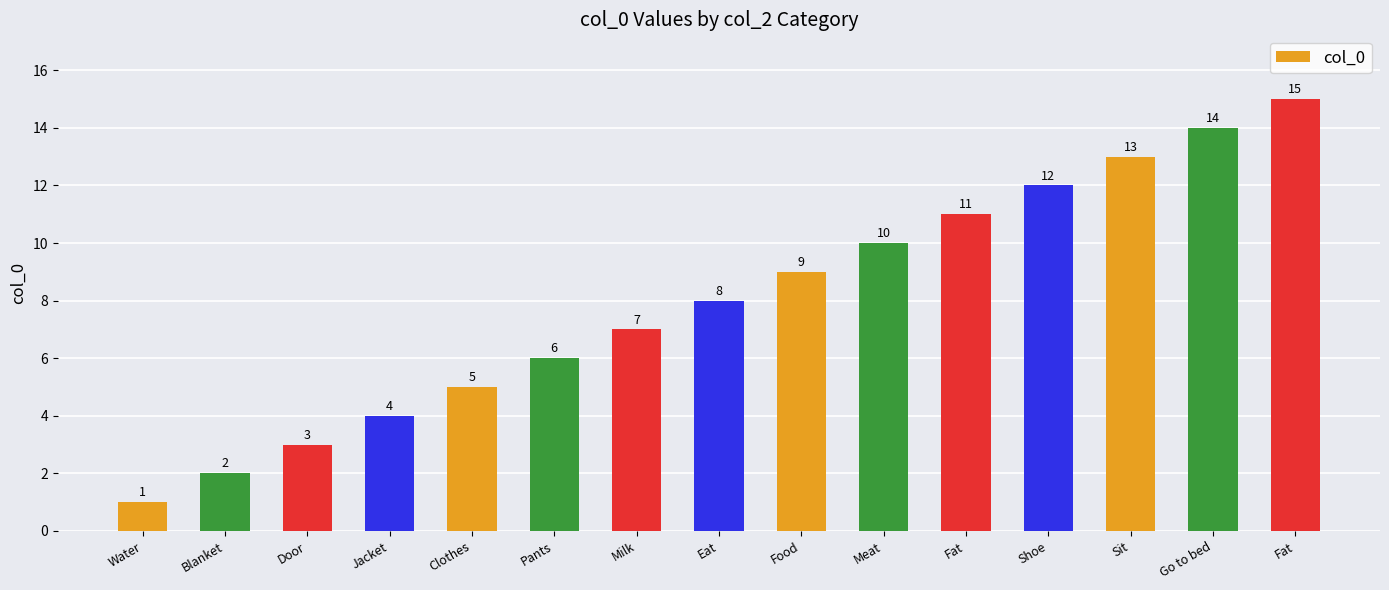

What is the sum of all values?

120